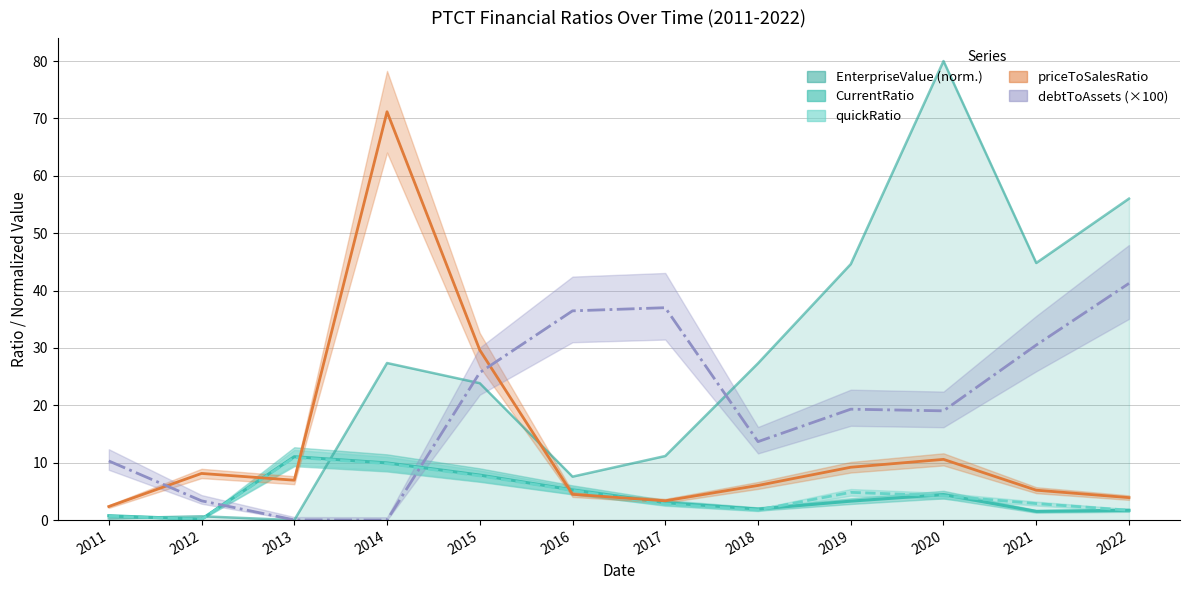

Is it true that debtToAssets equals 33.0 at 2020?

False